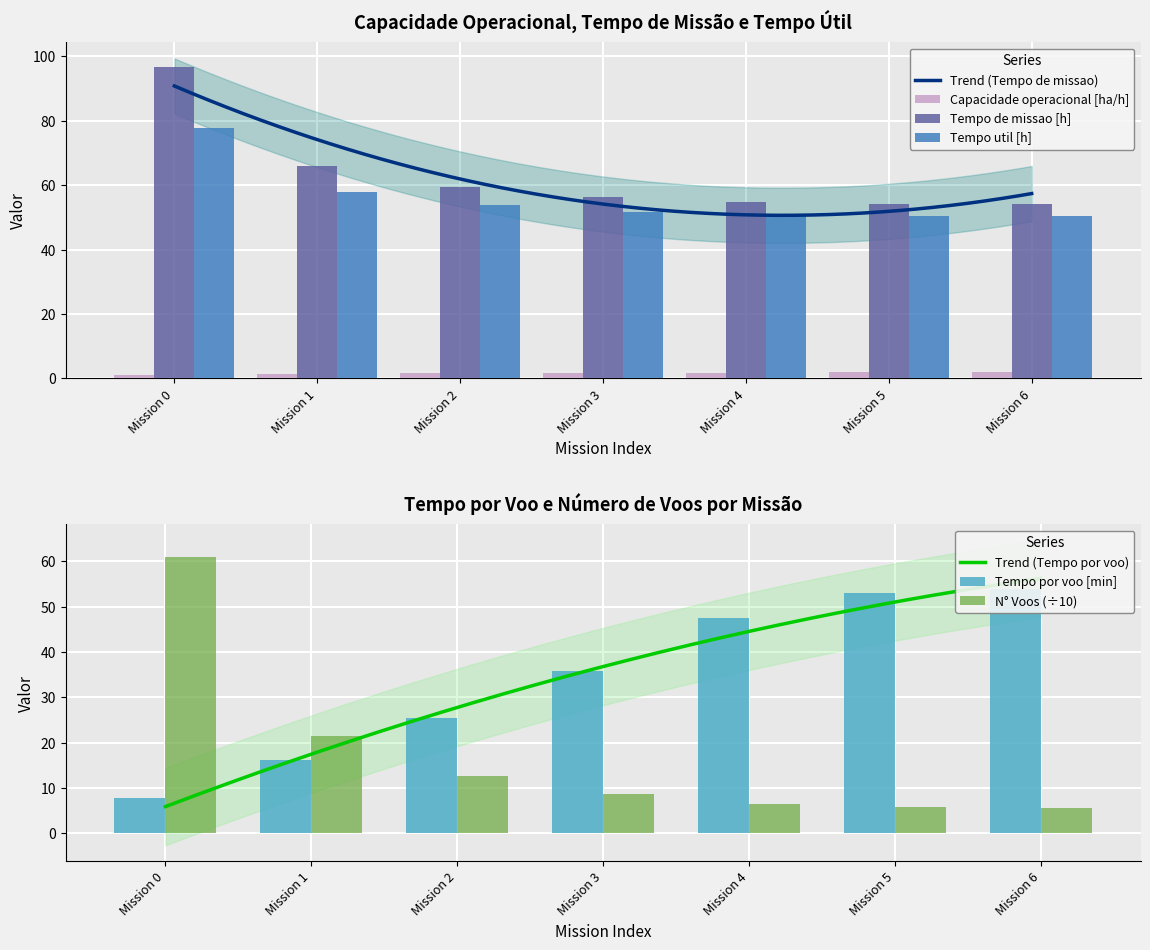

Count the number of categories in the chart.

7